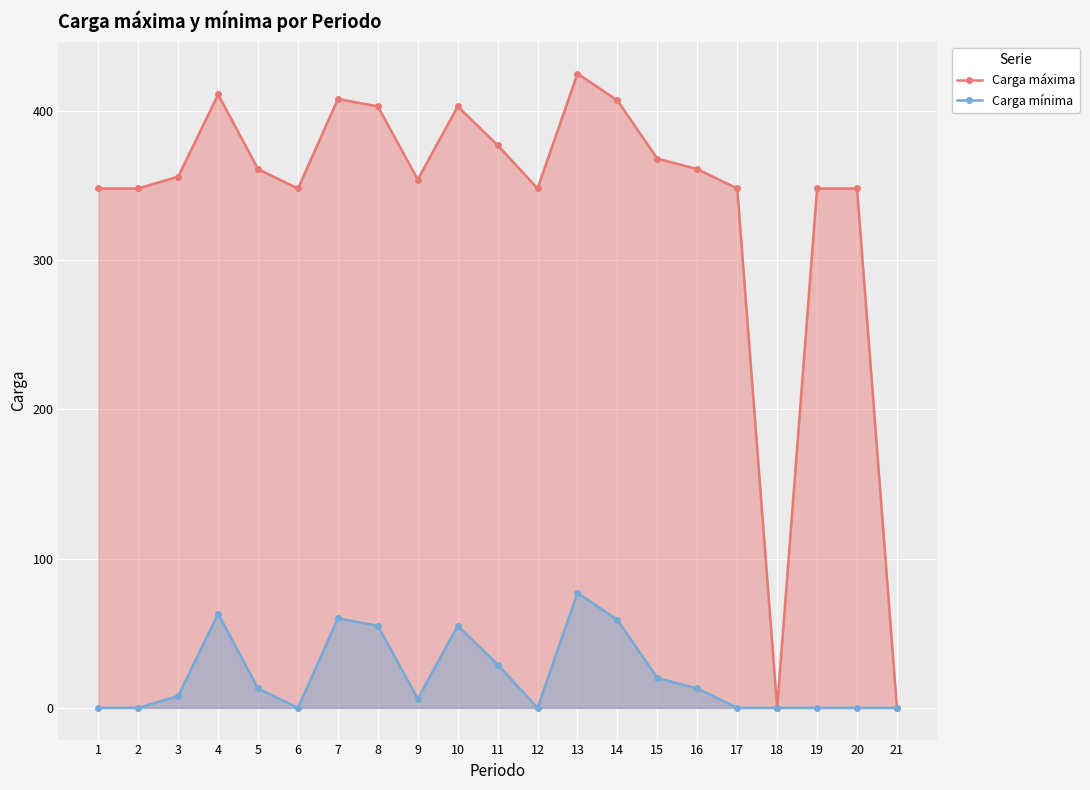

In Carga mínima, how many points are higher than both neighbors (excluding endpoints)?

4